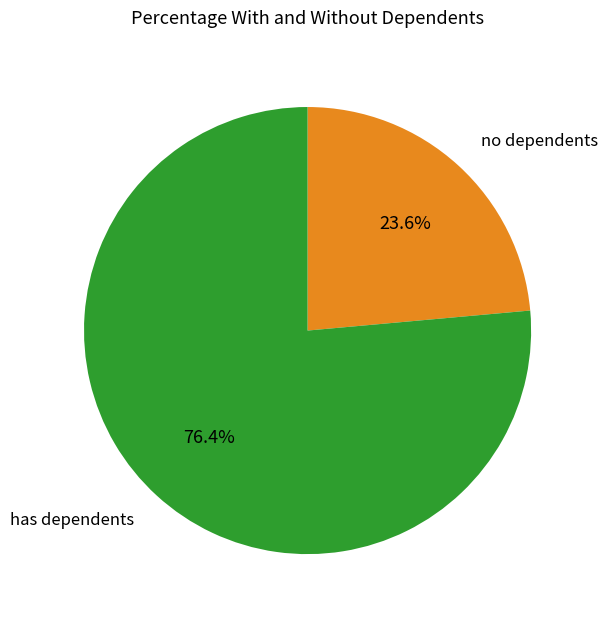

Rank the categories by value from lowest to highest.

no dependents, has dependents